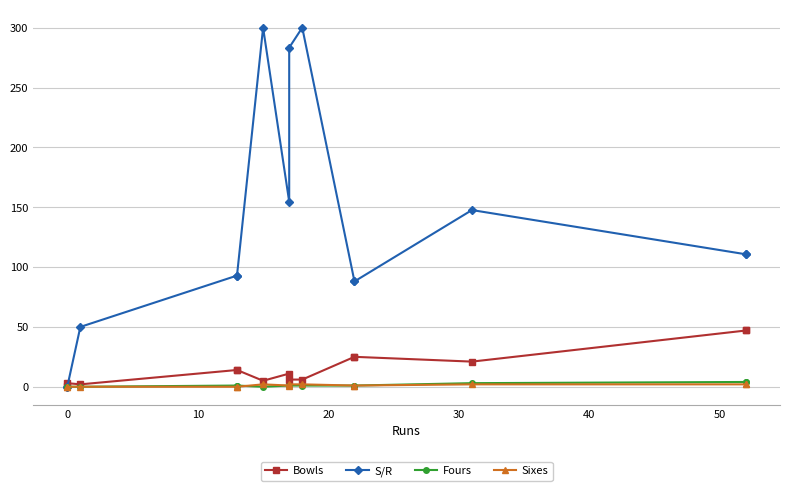

What is the greatest value displayed?

300.0